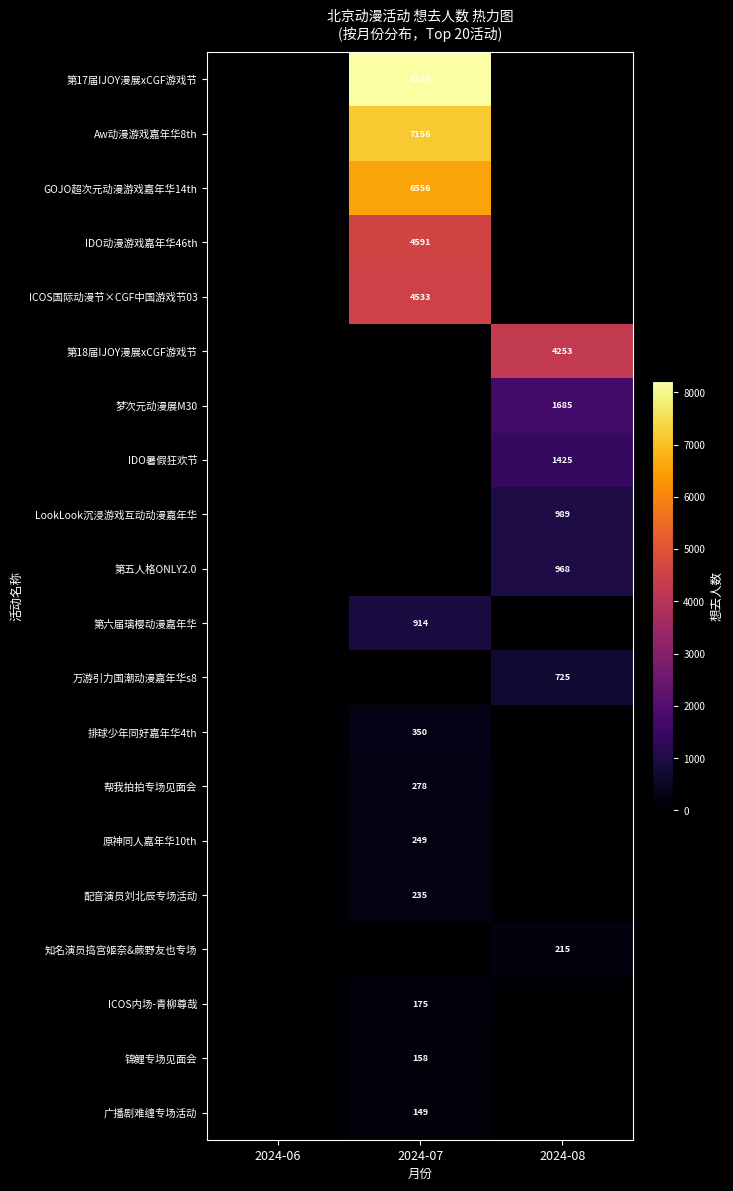

Is it true that 锦鲤专场见面会 equals 251 at 2024-07?

False